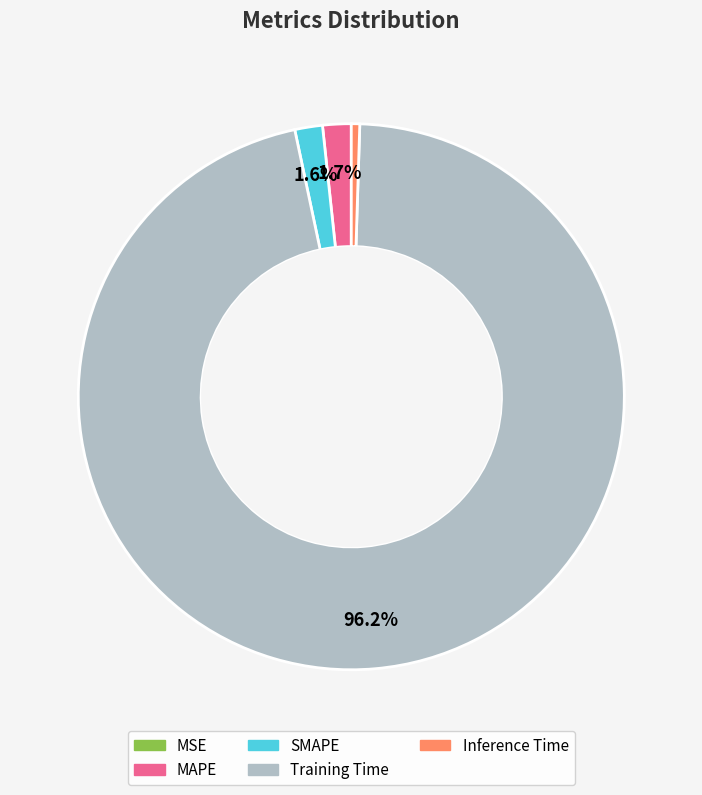

Does SMAPE represent more than half of the total?

No